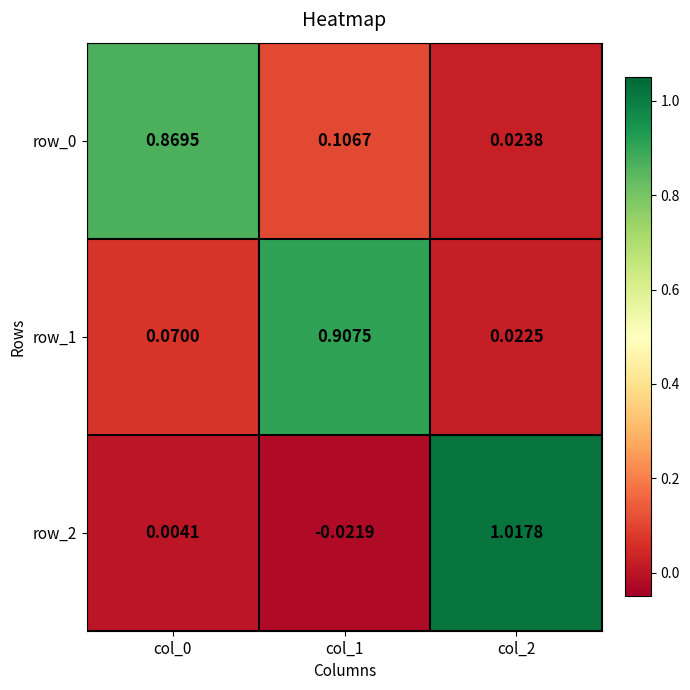

Is the value of row_2 at col_0 greater than the value of row_1 at col_0?

No